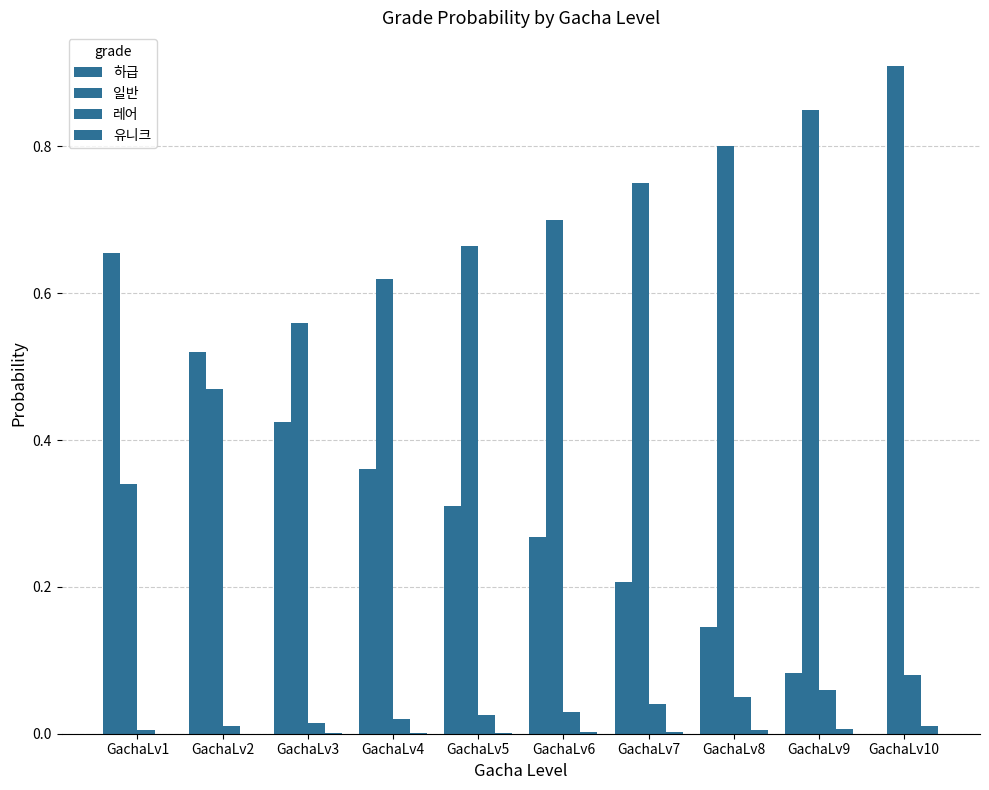

What is the difference between the second highest and minimum values in the 일반 series?

0.5